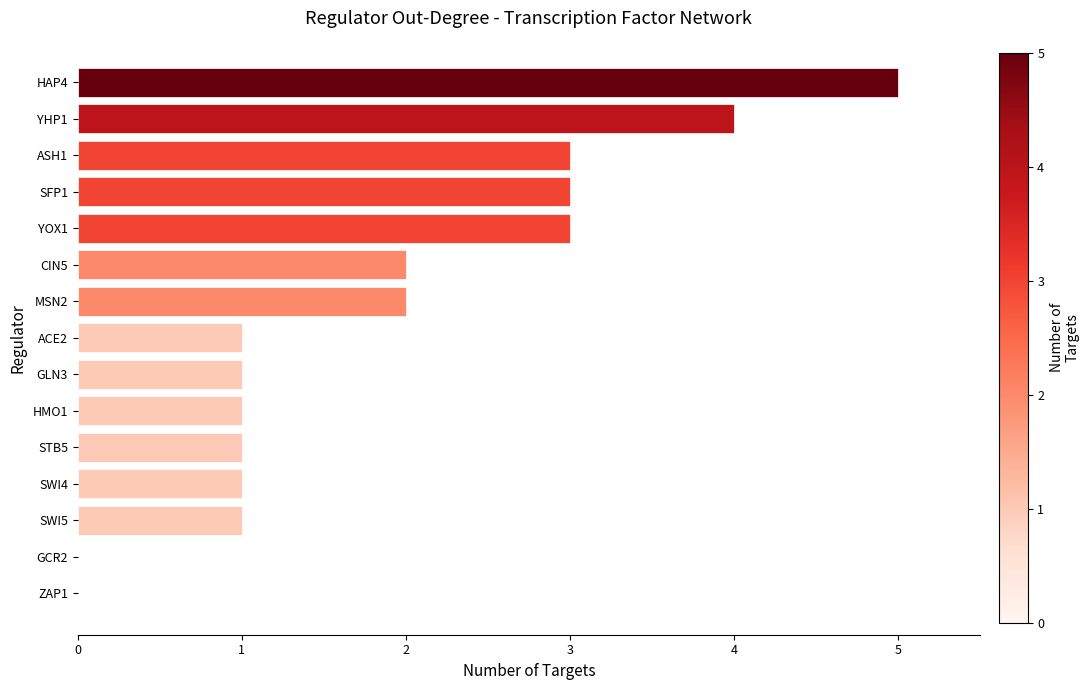

Are the bars grouped side by side (vs. stacked)?

No